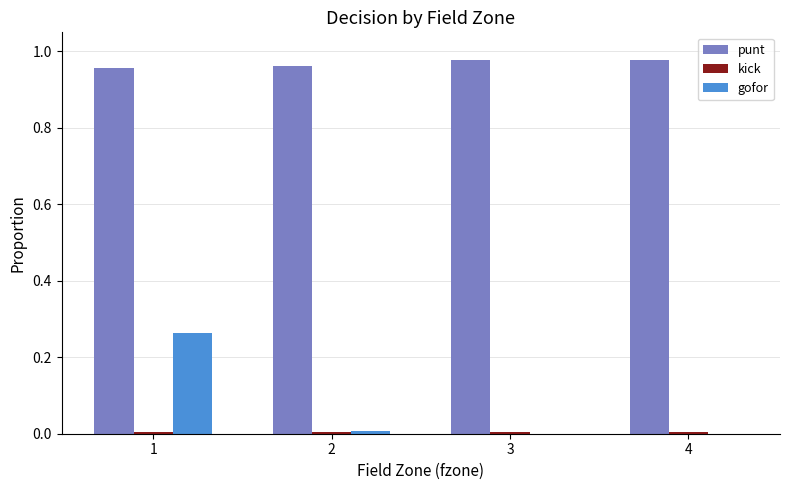

The value of gofor at 2 is 0.0. True or false?

True